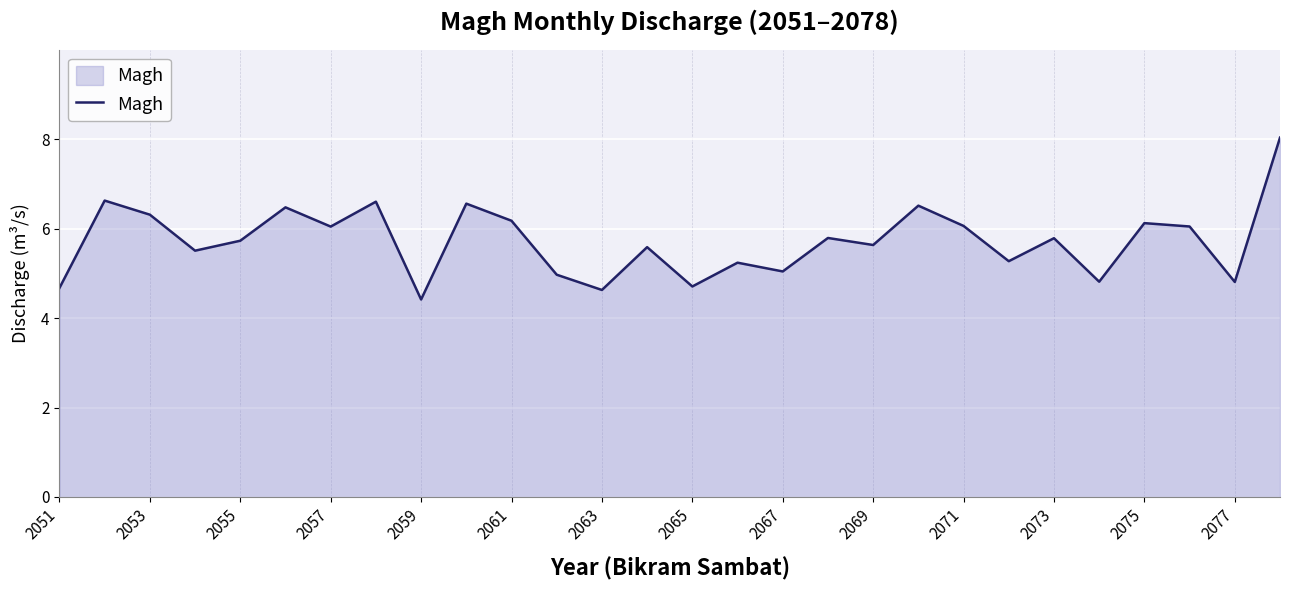

What is the greatest value displayed?

8.0